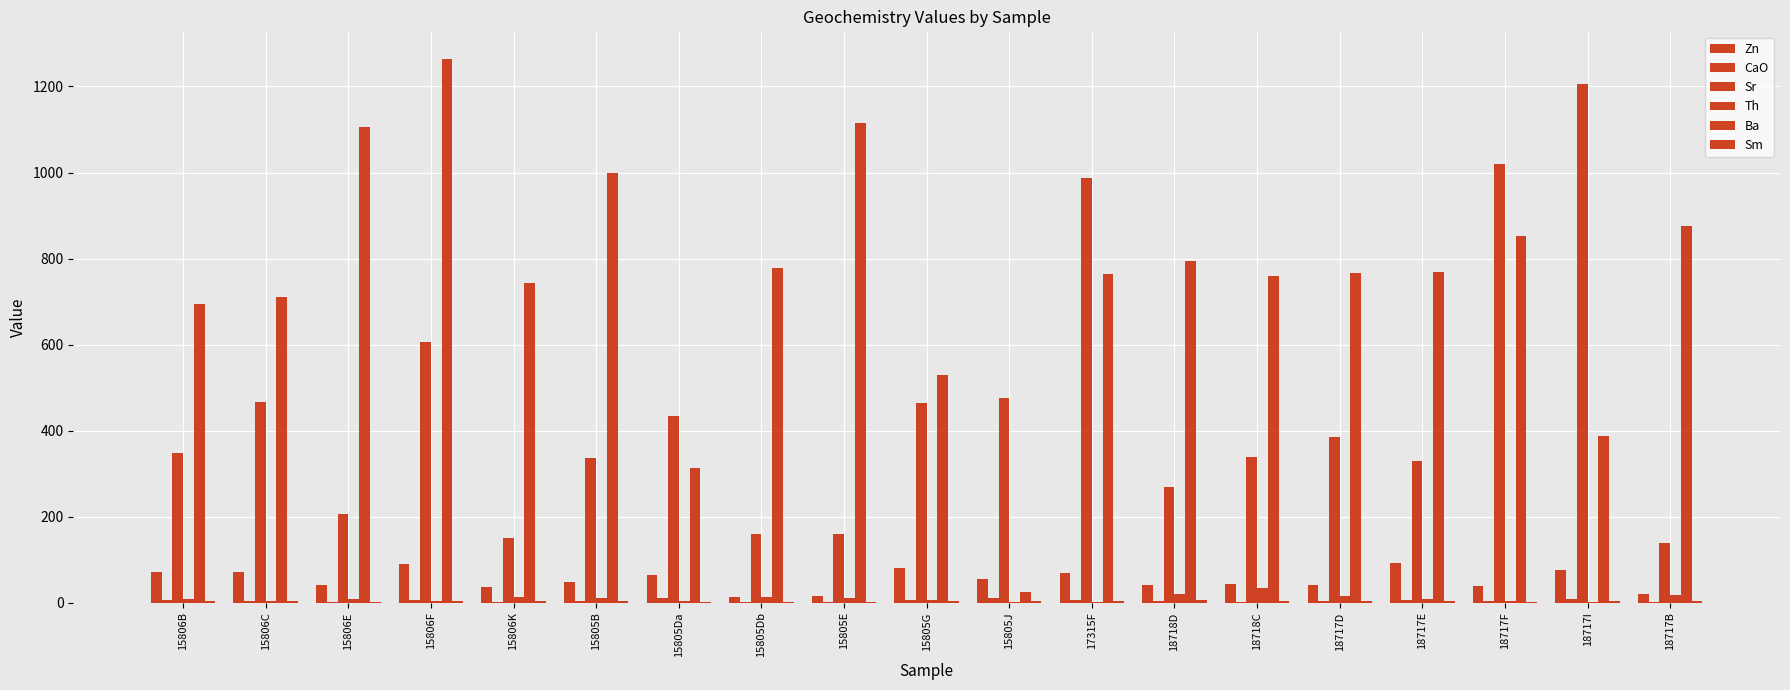

Does the chart contain stacked bars?

No